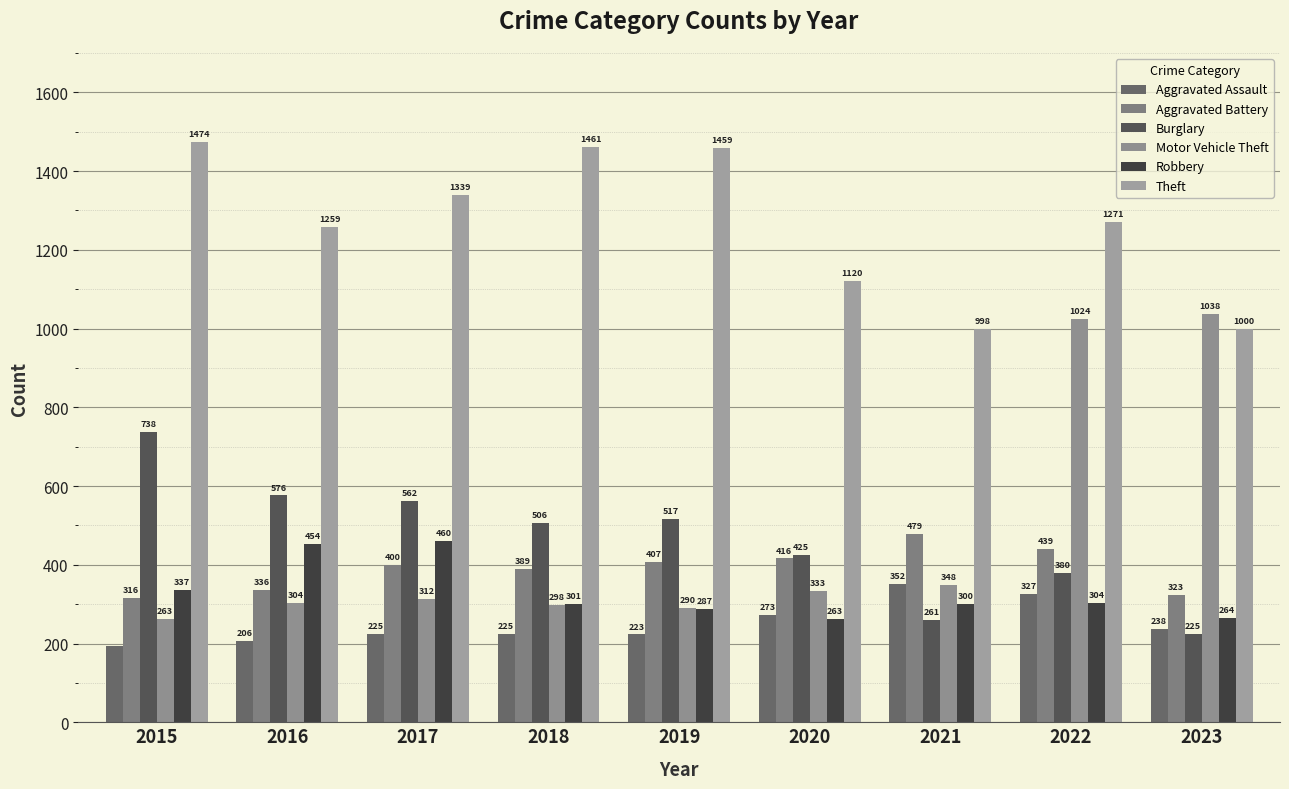

Which series changed the most between 2015 and 2017?

Burglary